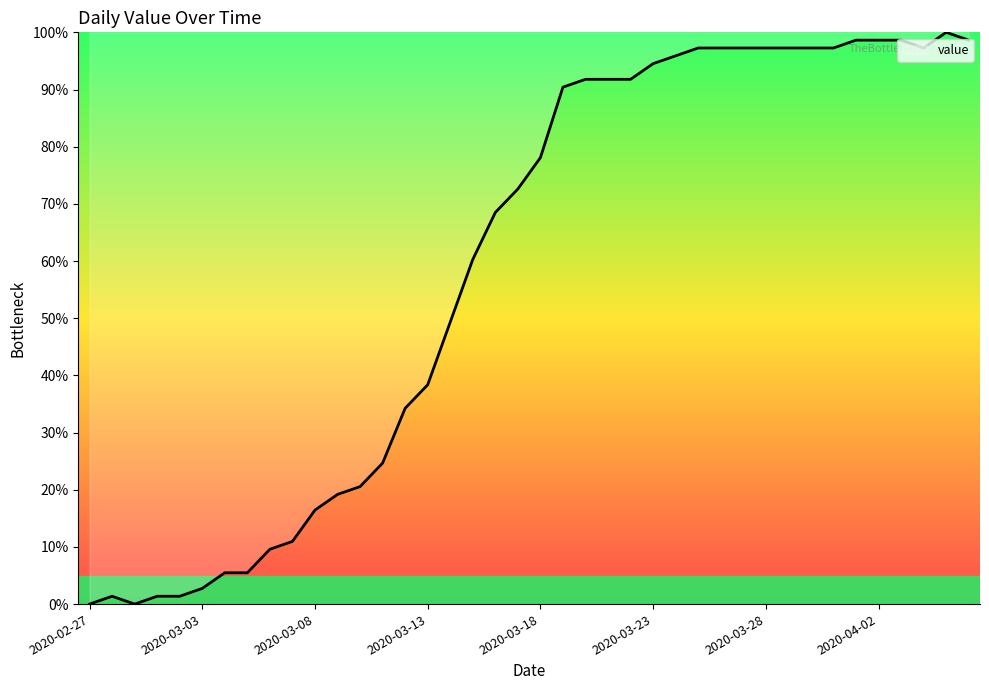

Reading left to right, list all the values displayed in this chart.

0.0	1.4	0.0	1.4	1.4	2.7	5.5	5.5	9.6	11.0	16.4	19.2	20.5	24.7	34.2	38.4	49.3	60.3	68.5	72.6	78.1	90.4	91.8	91.8	91.8	94.5	95.9	97.3	97.3	97.3	97.3	97.3	97.3	97.3	98.6	98.6	98.6	97.3	100.0	98.6